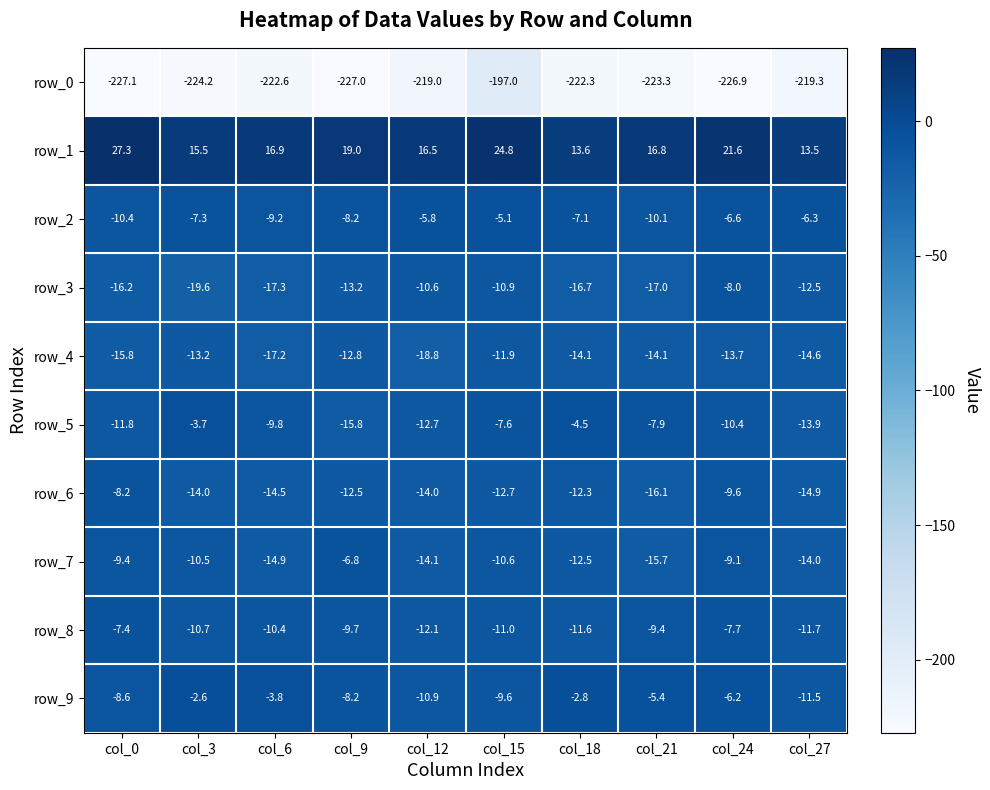

Is the value of row_9 at col_12 greater than the value of row_0 at col_12?

Yes